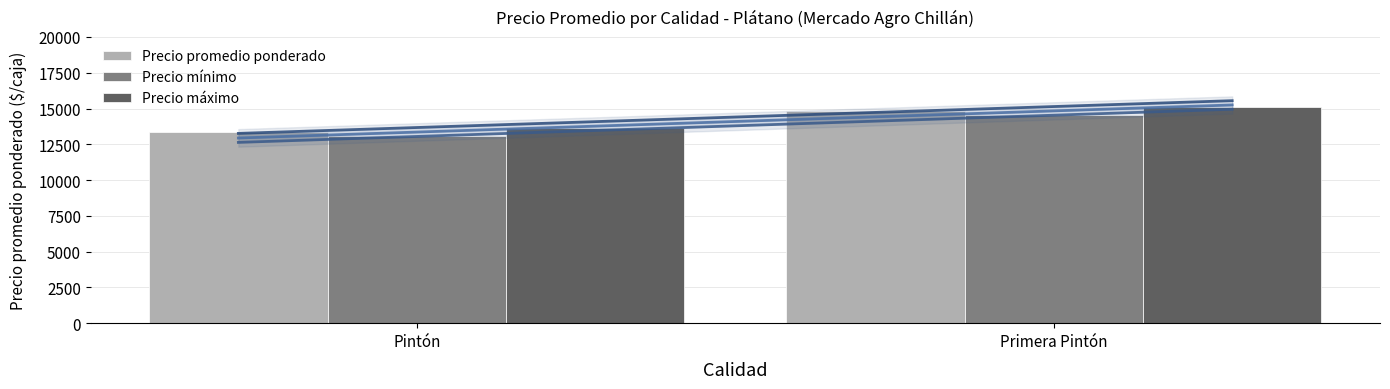

What is the sum of the Precio promedio ponderado values at Primera Pintón and Pintón?

28191